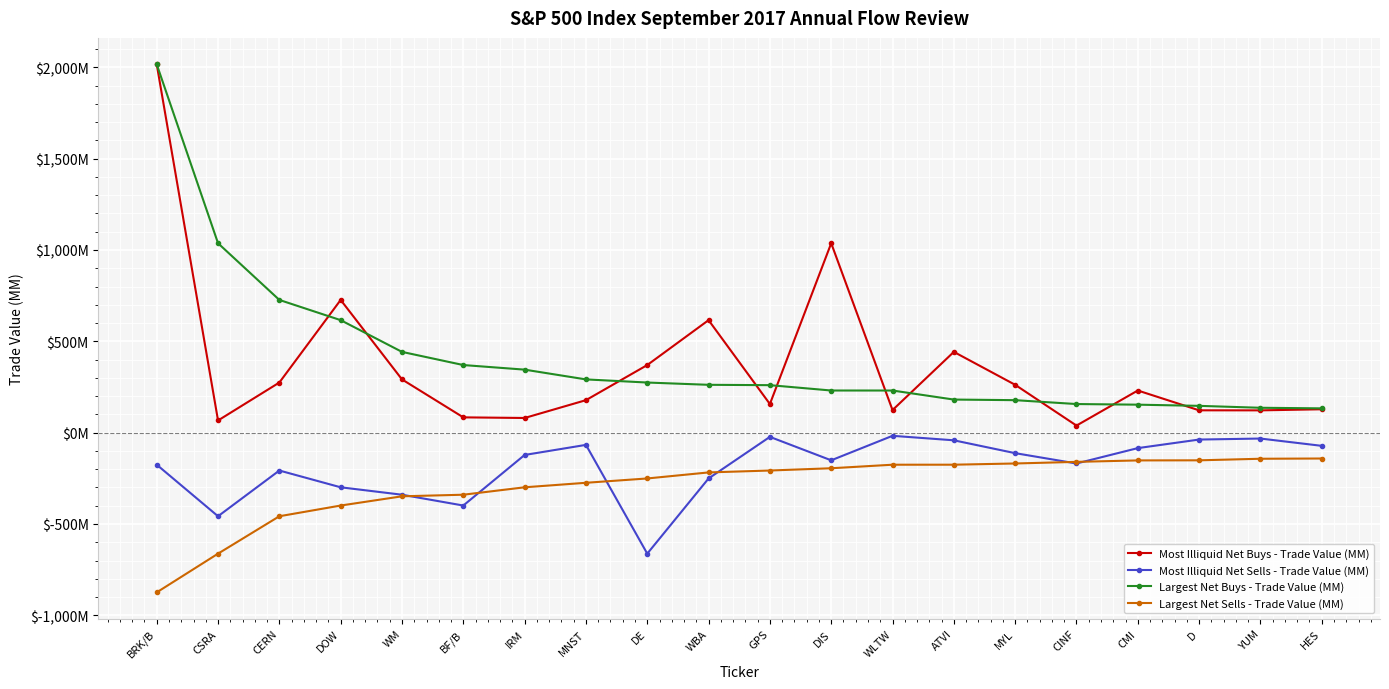

What is the value of the Largest Net Sells - Trade Value (MM) point at the 13th from the left?

-175.5